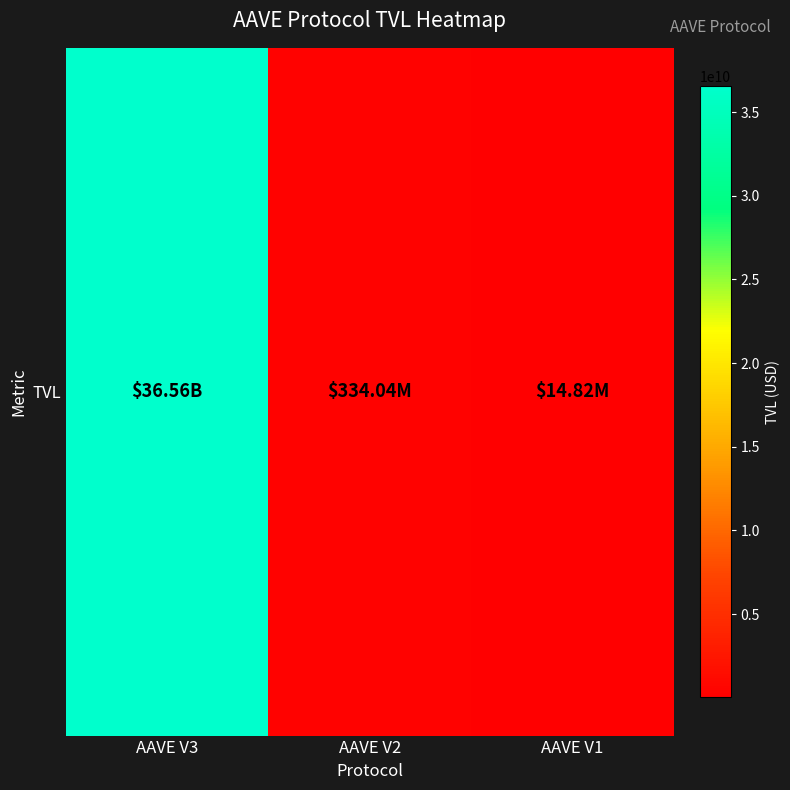

Reading right to left, extract all data points from this chart.

AAVE V1=14818328.0	AAVE V2=334037842.9	AAVE V3=36560072908.5